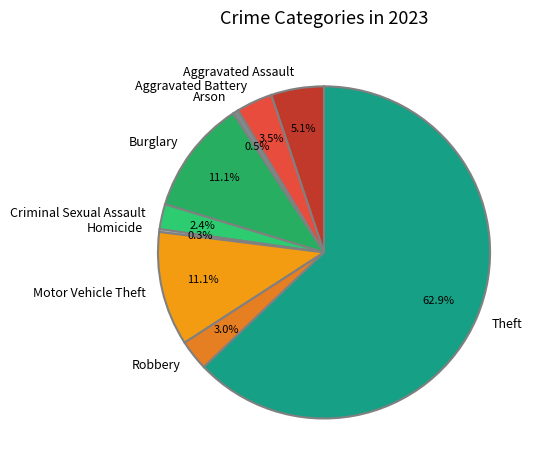

Approximately how many times larger is the value at Burglary compared to Robbery?

3.7